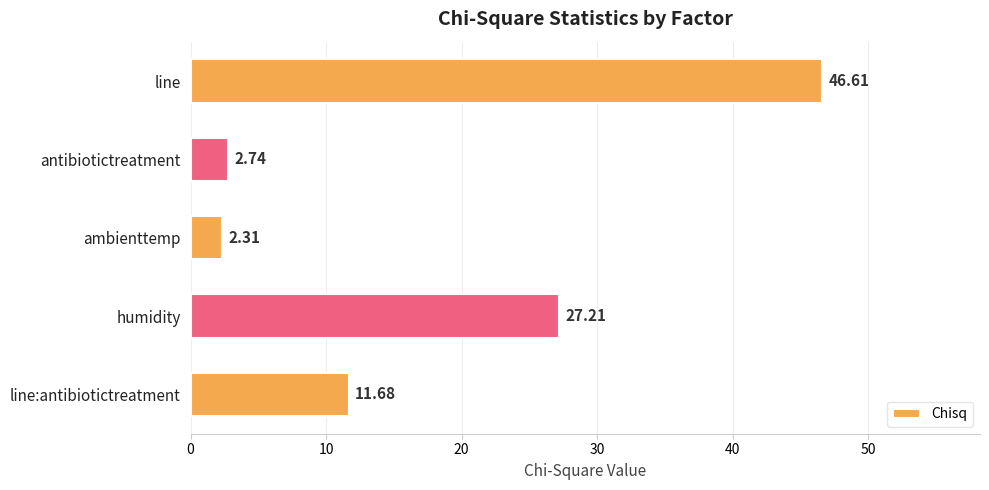

What is the average value?

18.1